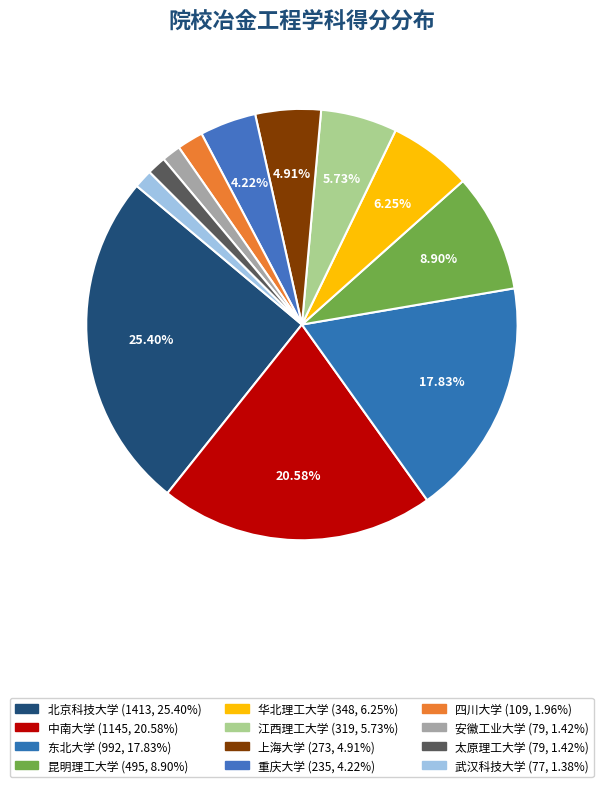

To the nearest percent, what is the difference between the largest and smallest slice percentages?

24%